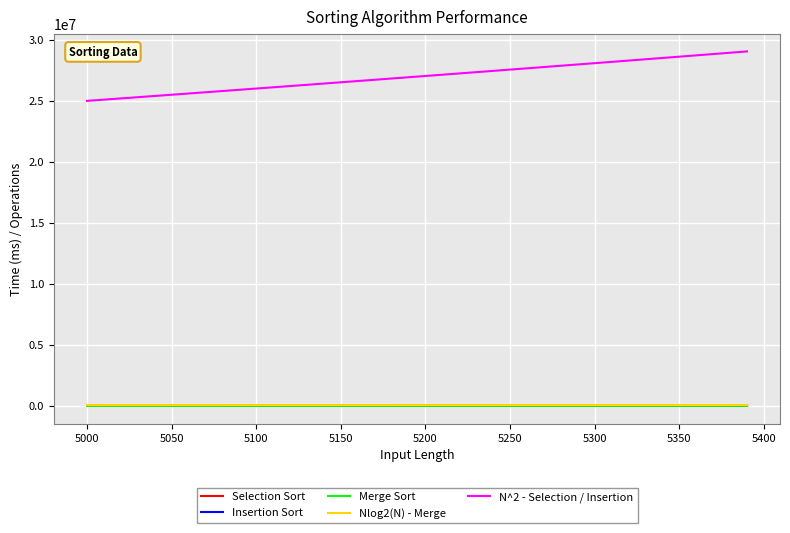

True or false: N^2 - Selection / Insertion and Selection Sort cross at least once.

False